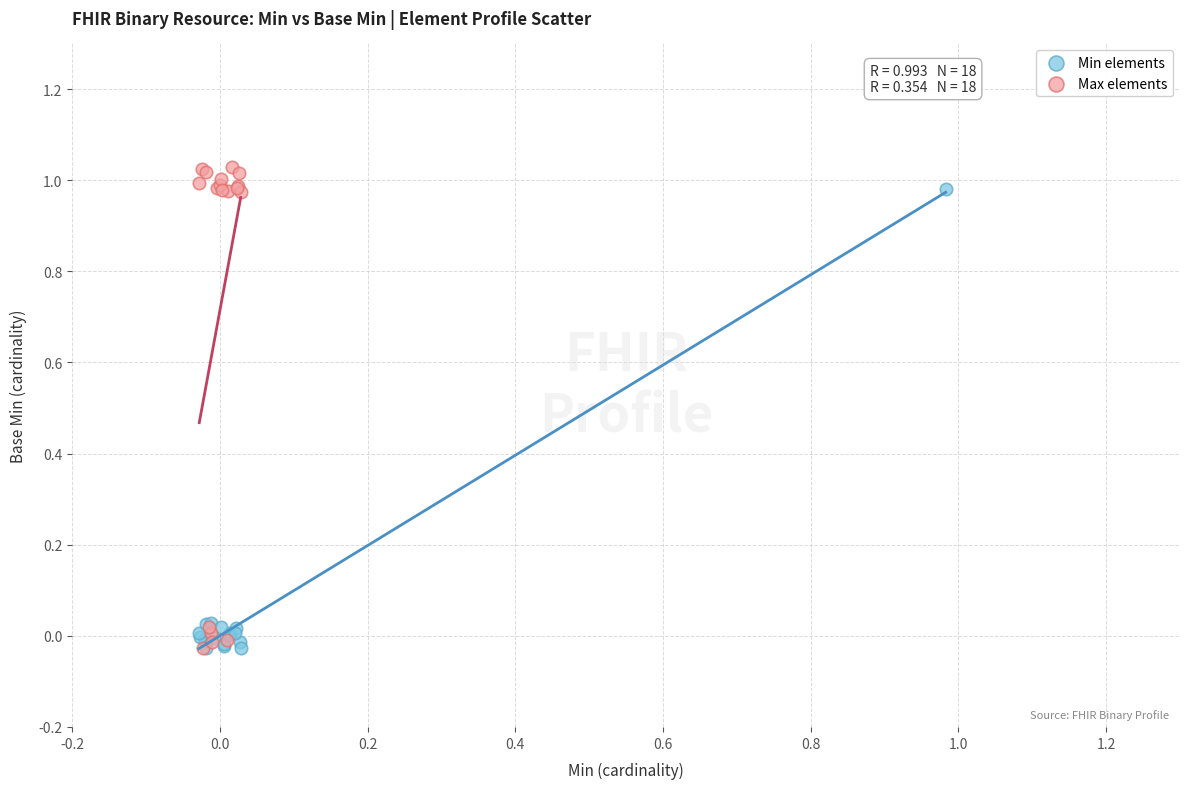

Which series has the largest Y range (max minus min)?

Max elements